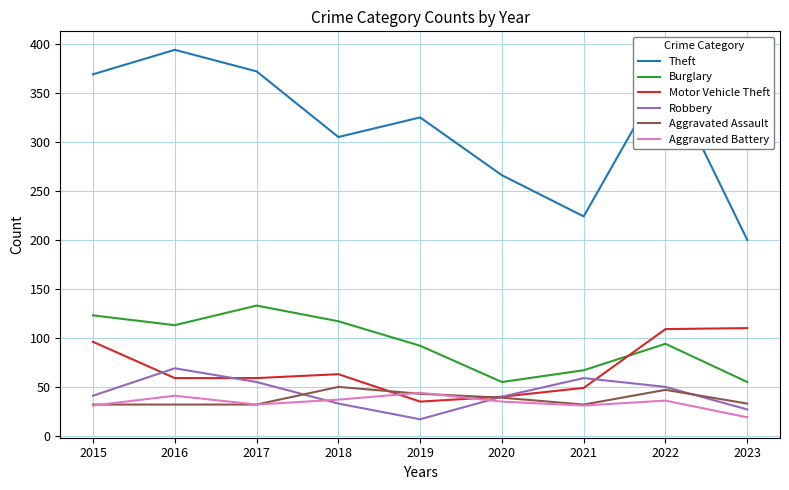

At which label does Aggravated Battery first exceed 35?

2016